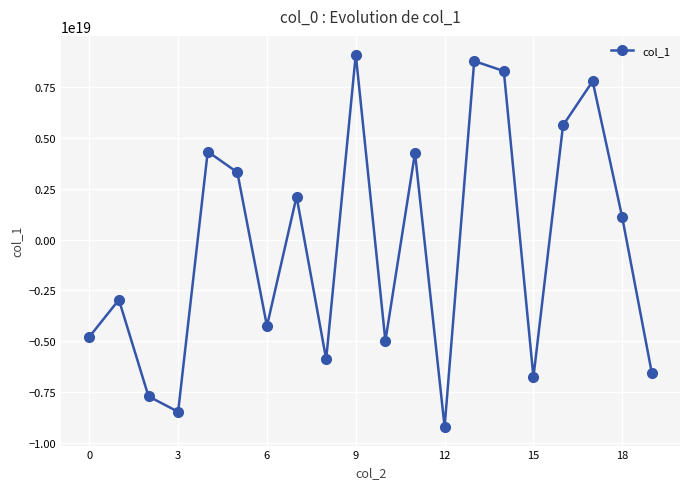

True or false: there are more than 1 points higher than both neighbors.

True